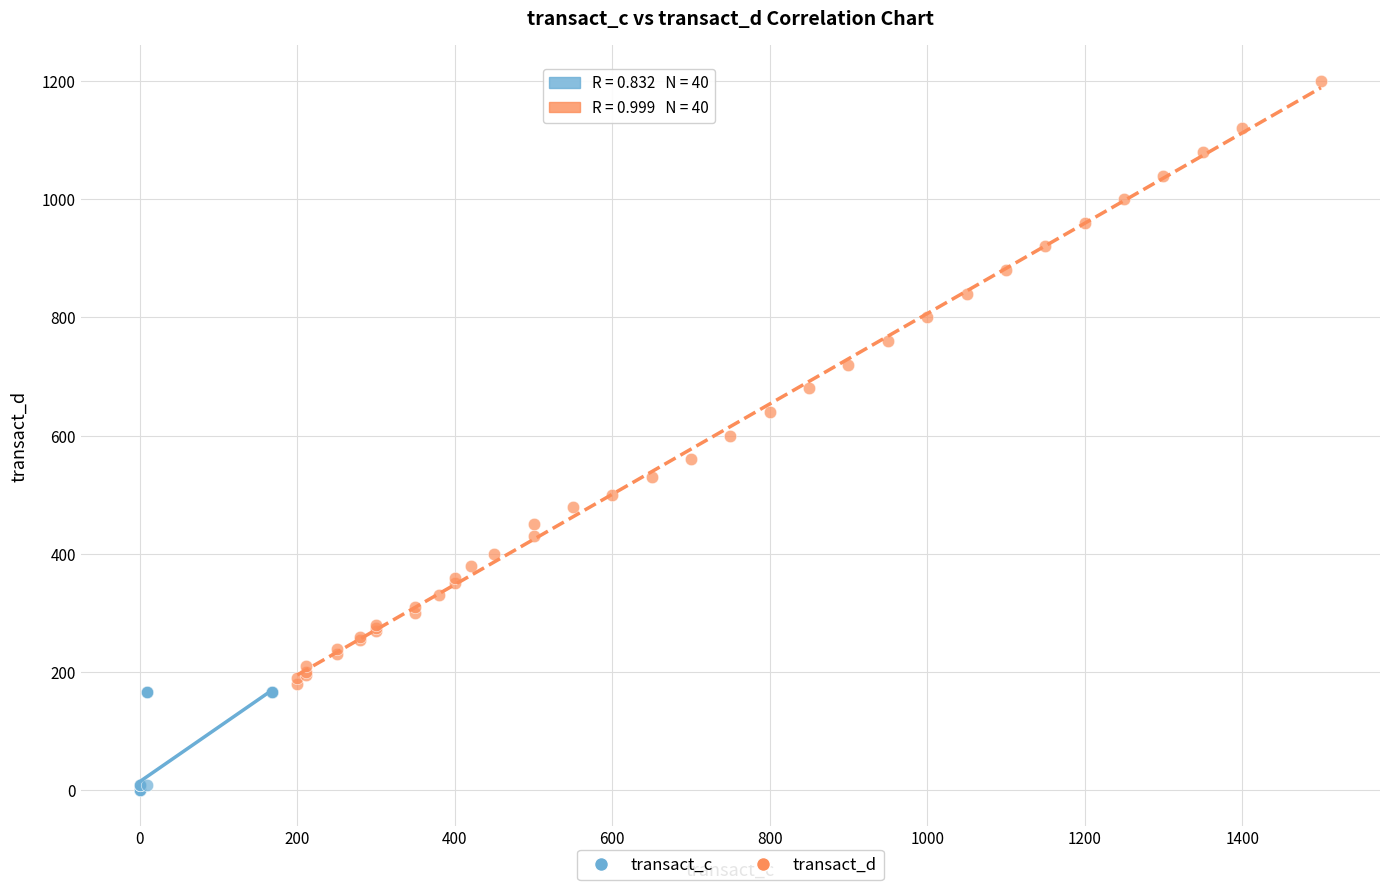

Which series reaches the minimum Y coordinate?

transact_c